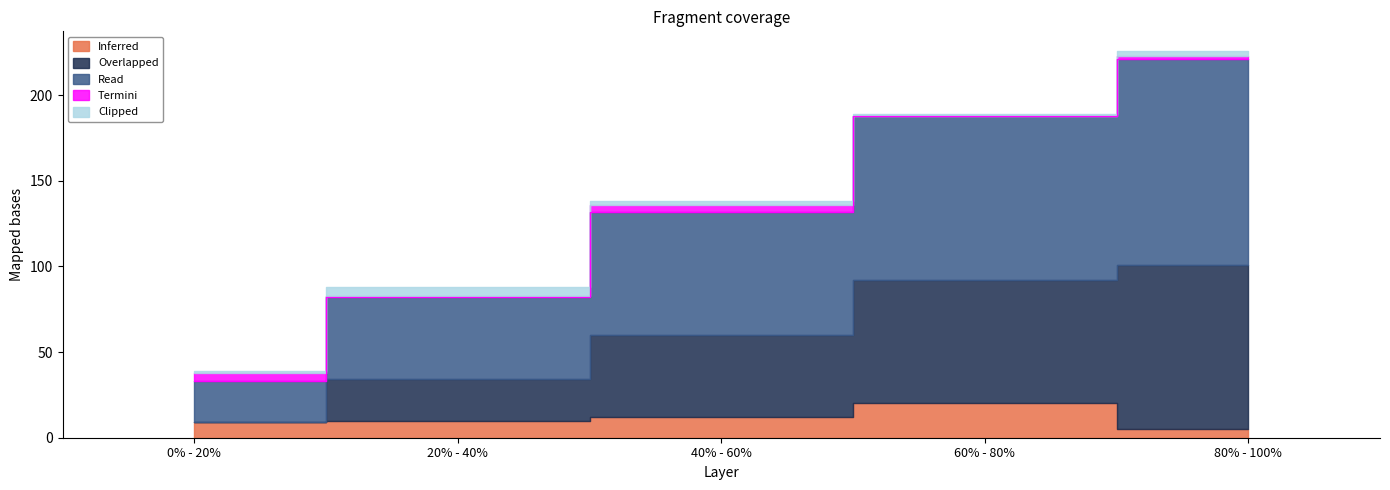

What is the difference between the highest and lowest values at 40% - 60%?

70